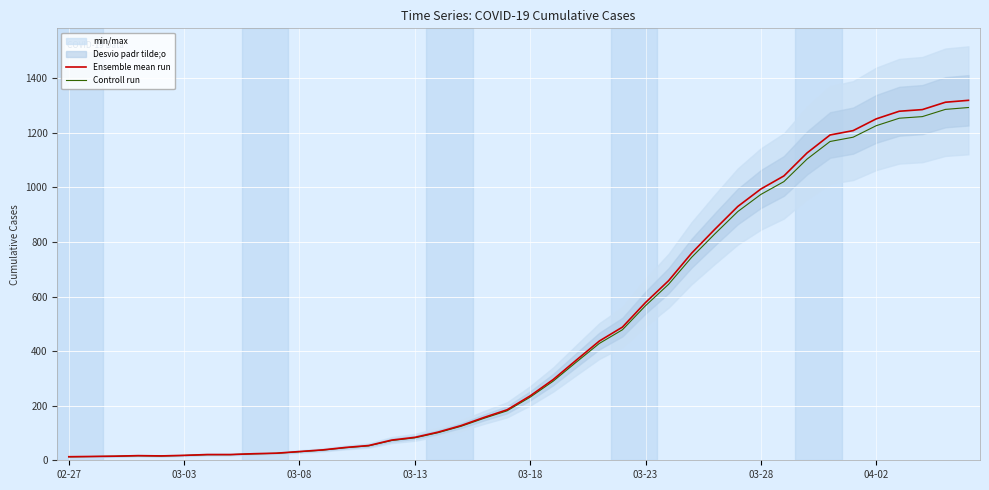

At which category does the chart reach its minimum across all series?

02-27